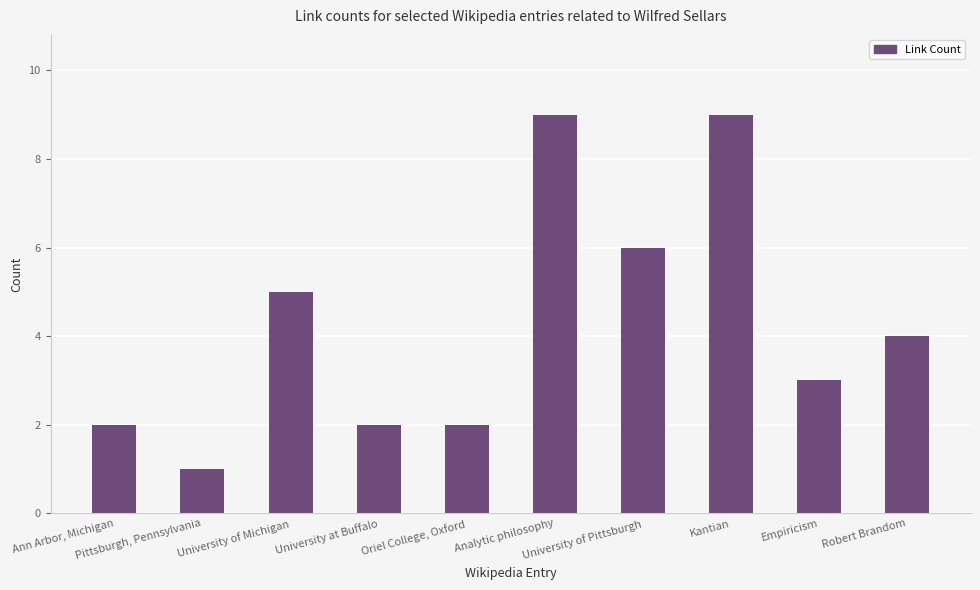

What is the difference between the second highest and minimum values?

8